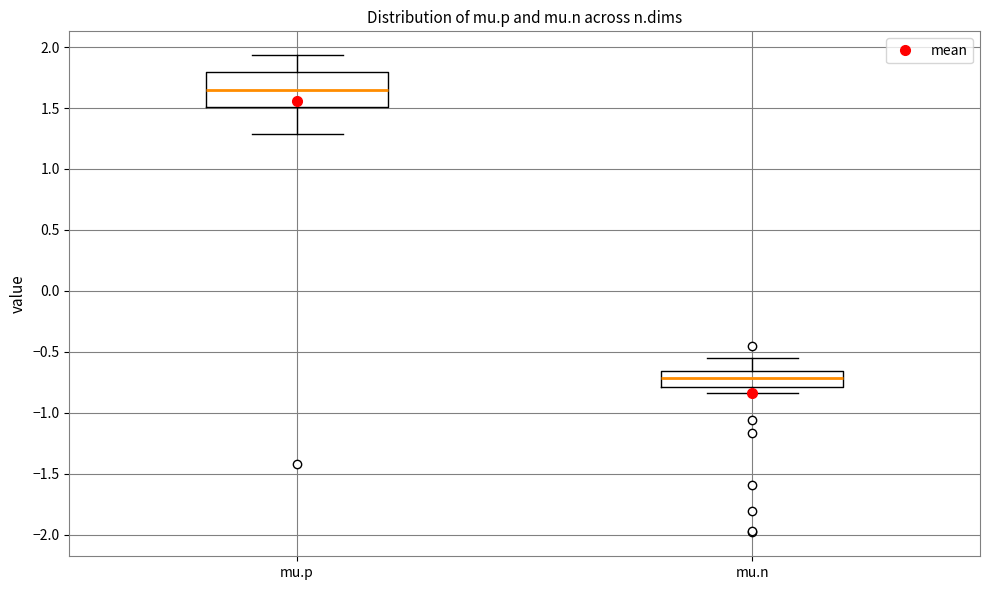

Which box's median line is the lowest?

mu.n